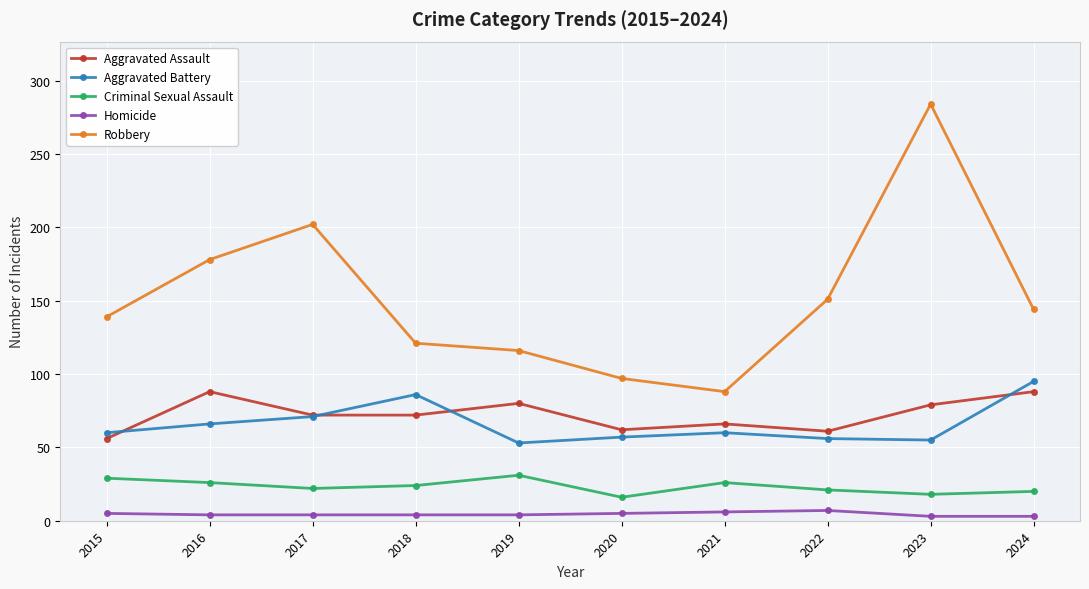

How many values in the Criminal Sexual Assault series are below 24?

5